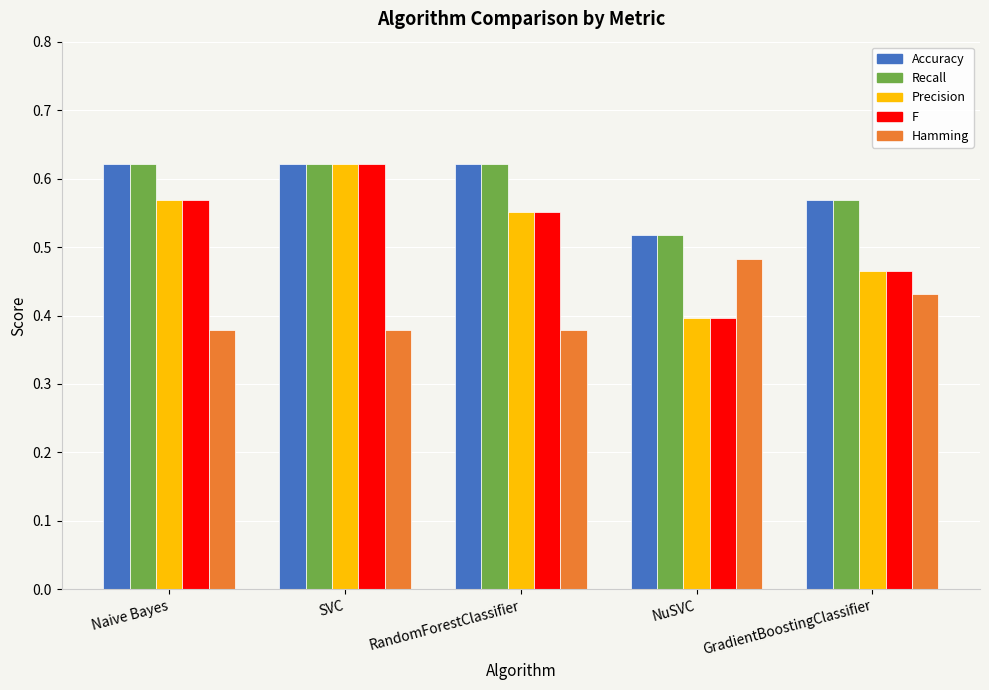

Count the number of data series in this chart.

5